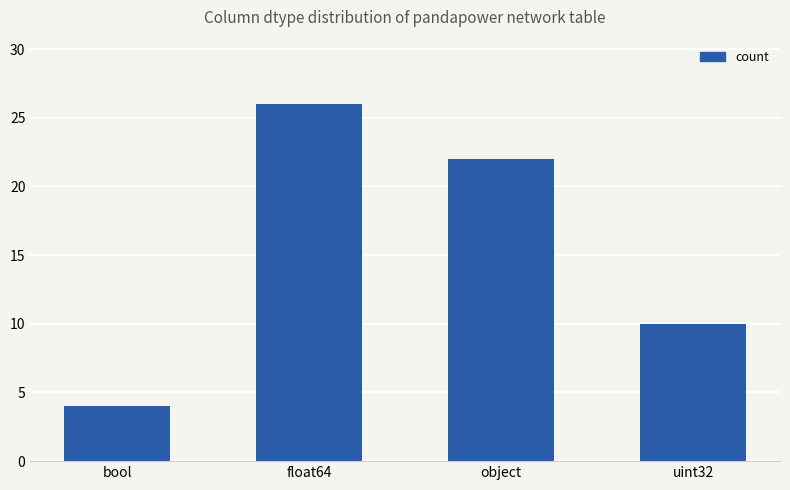

At which category does the chart reach its peak across all series?

float64